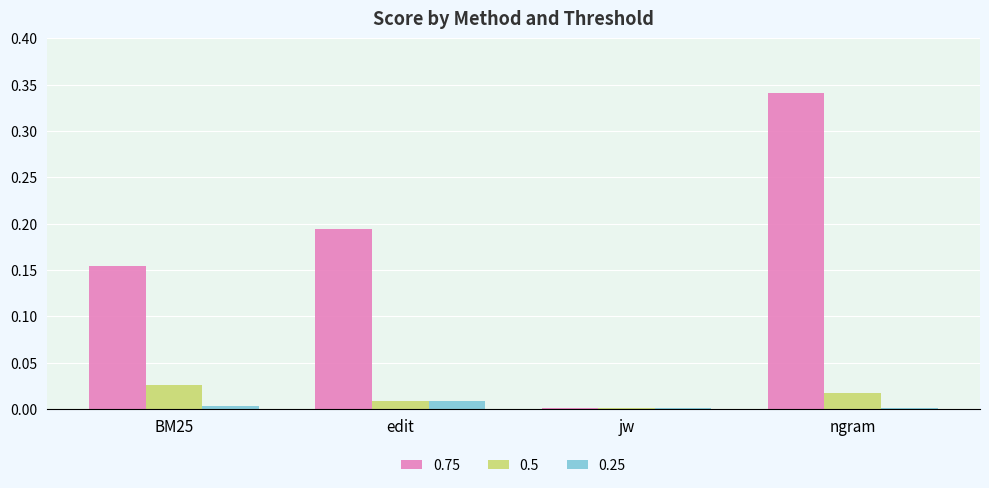

What is the sum of all 0.75 values?

0.7